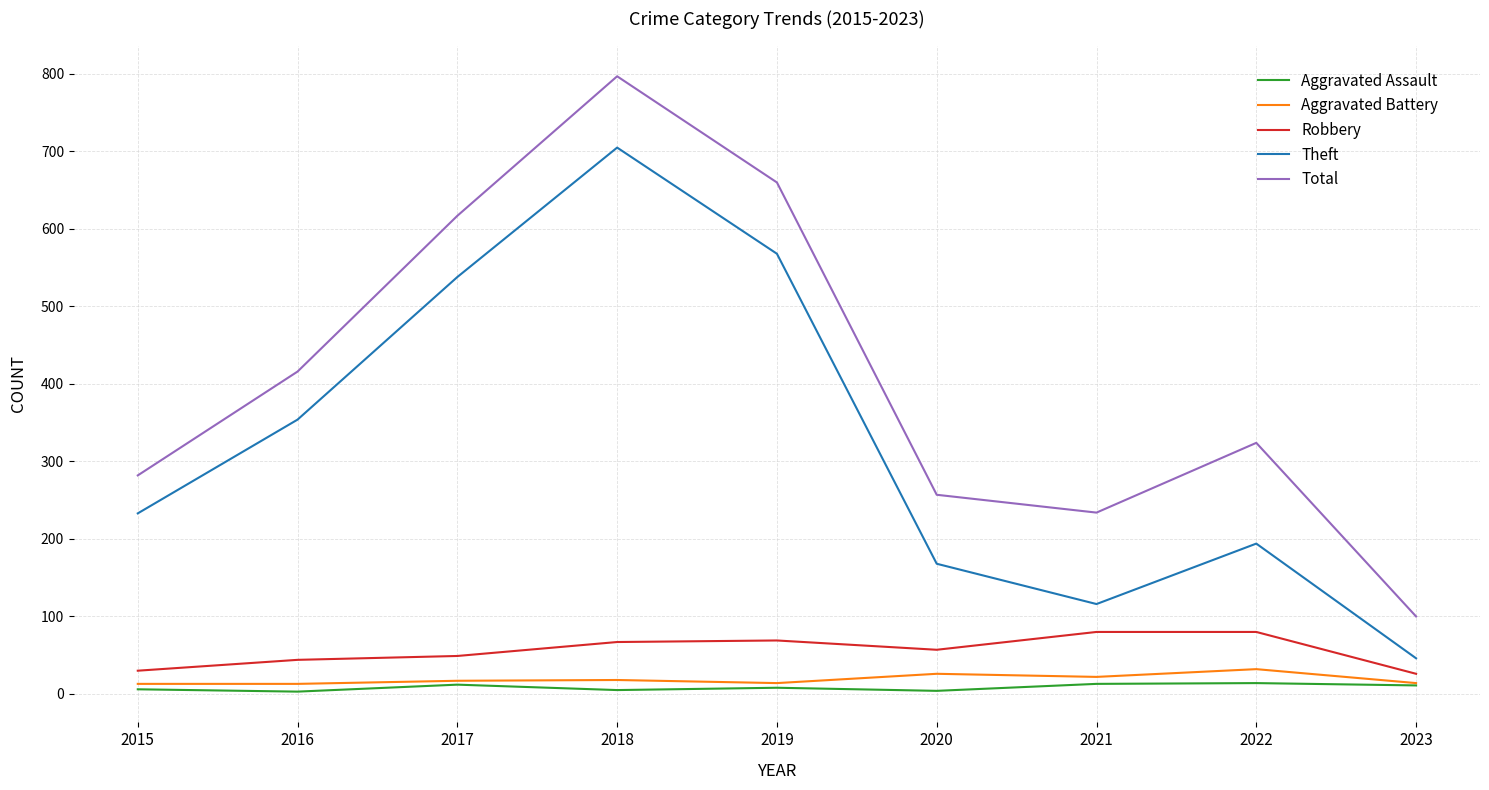

What is the total value across all series at 2016?

830